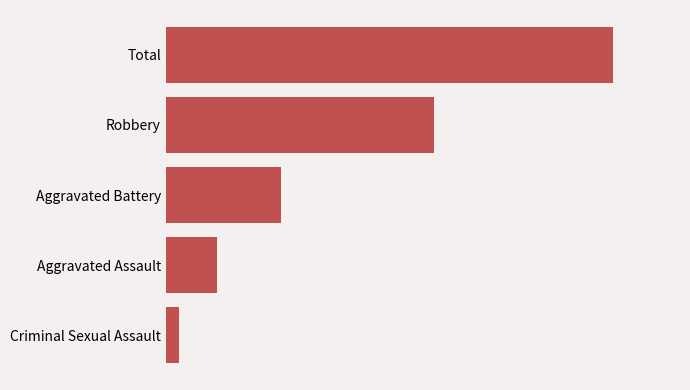

Are the bars grouped side by side (vs. stacked)?

No